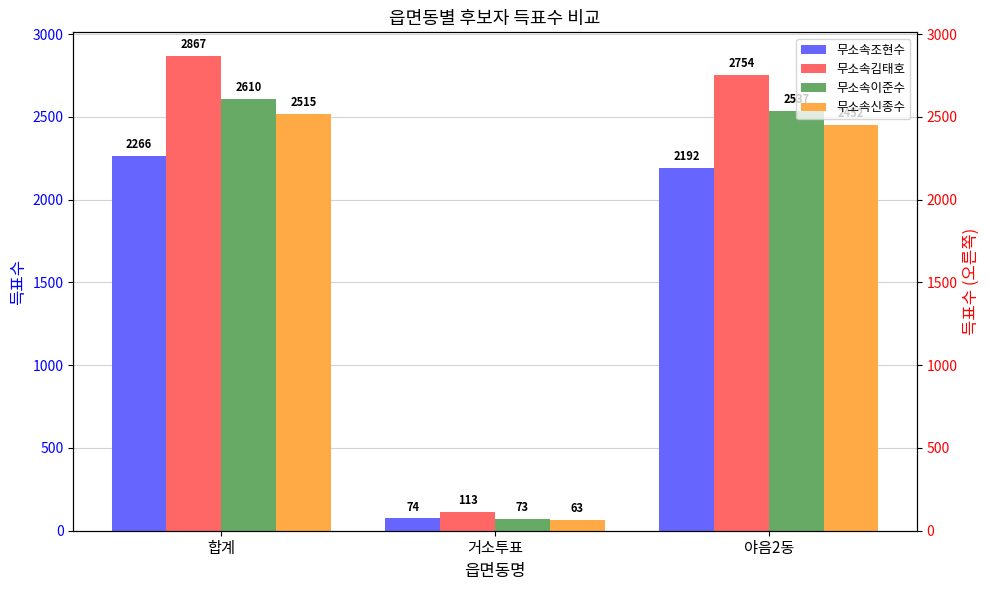

What is the maximum value for 무소속이준수?

2610